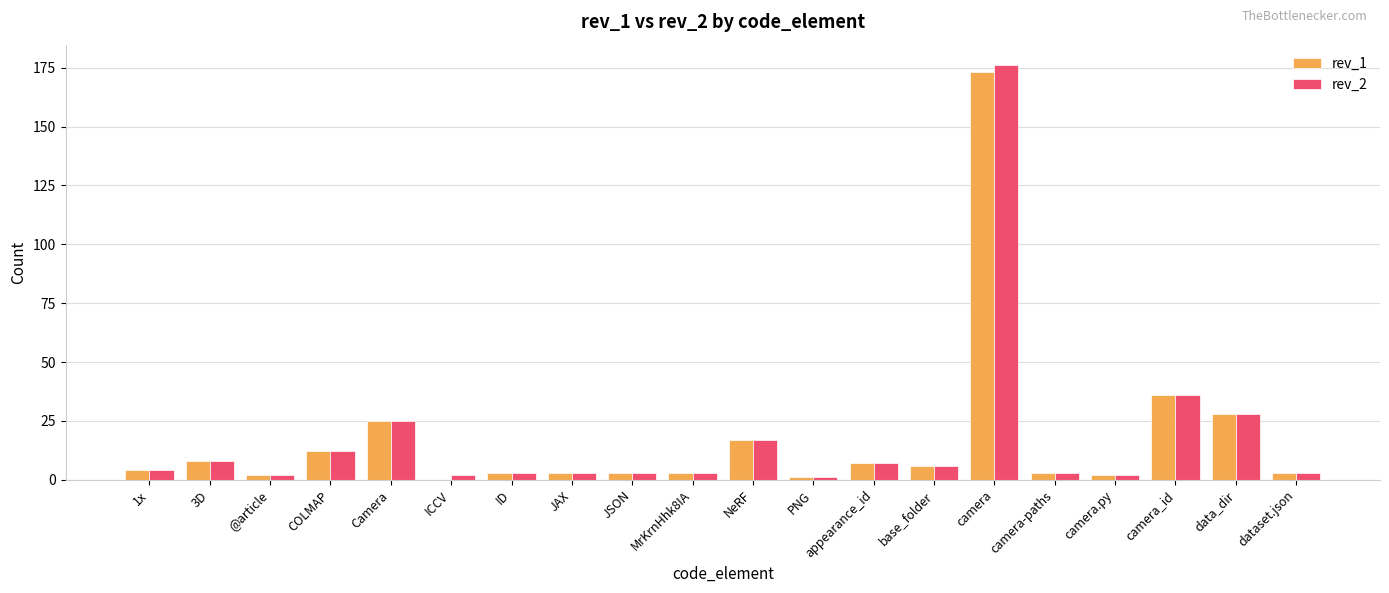

What is the maximum value shown in the chart?

176